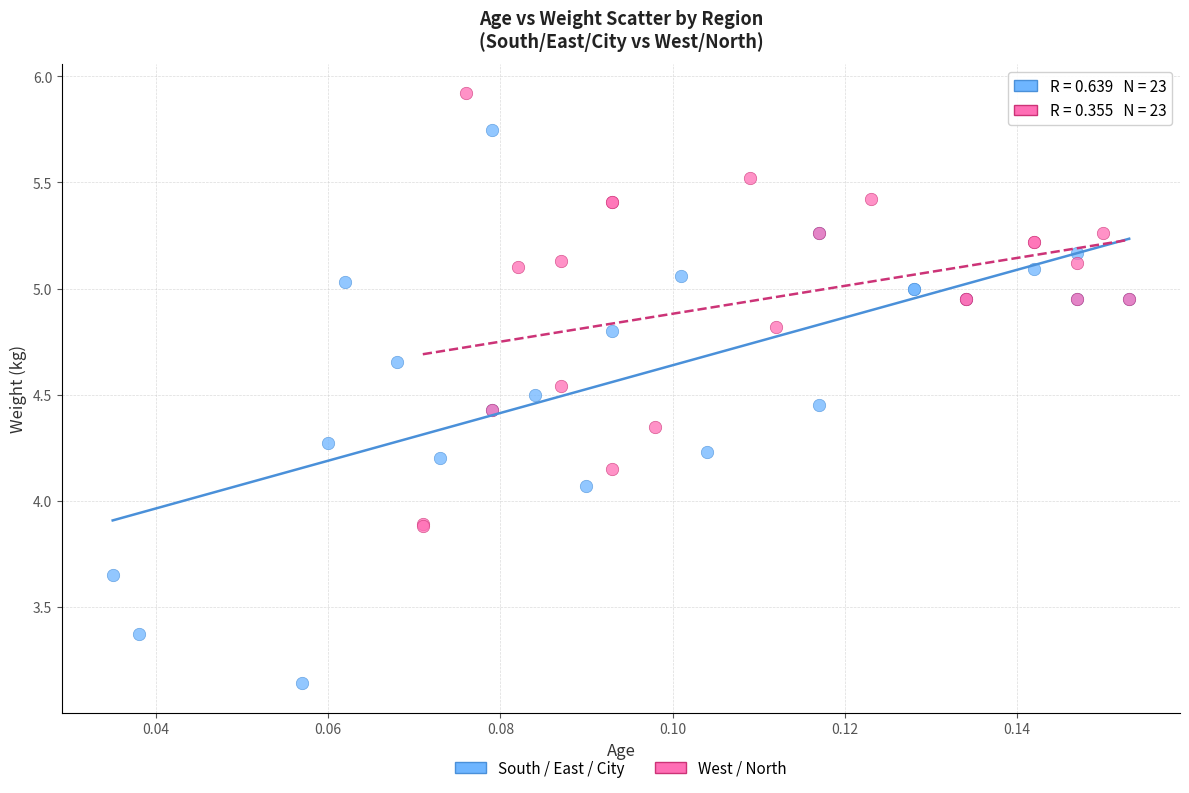

Which series has the widest spread of Y values?

South / East / City